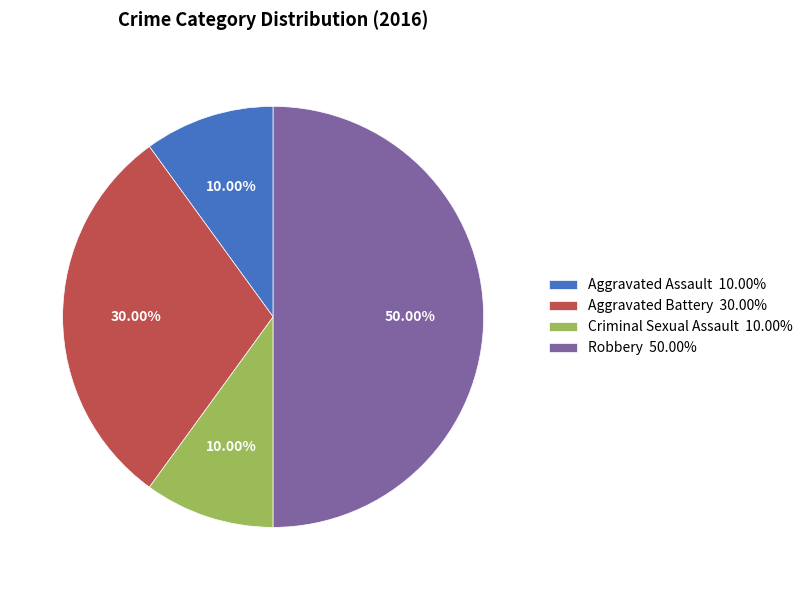

Between Aggravated Assault 10.00% and Robbery 50.00%, which is larger?

Robbery 50.00%